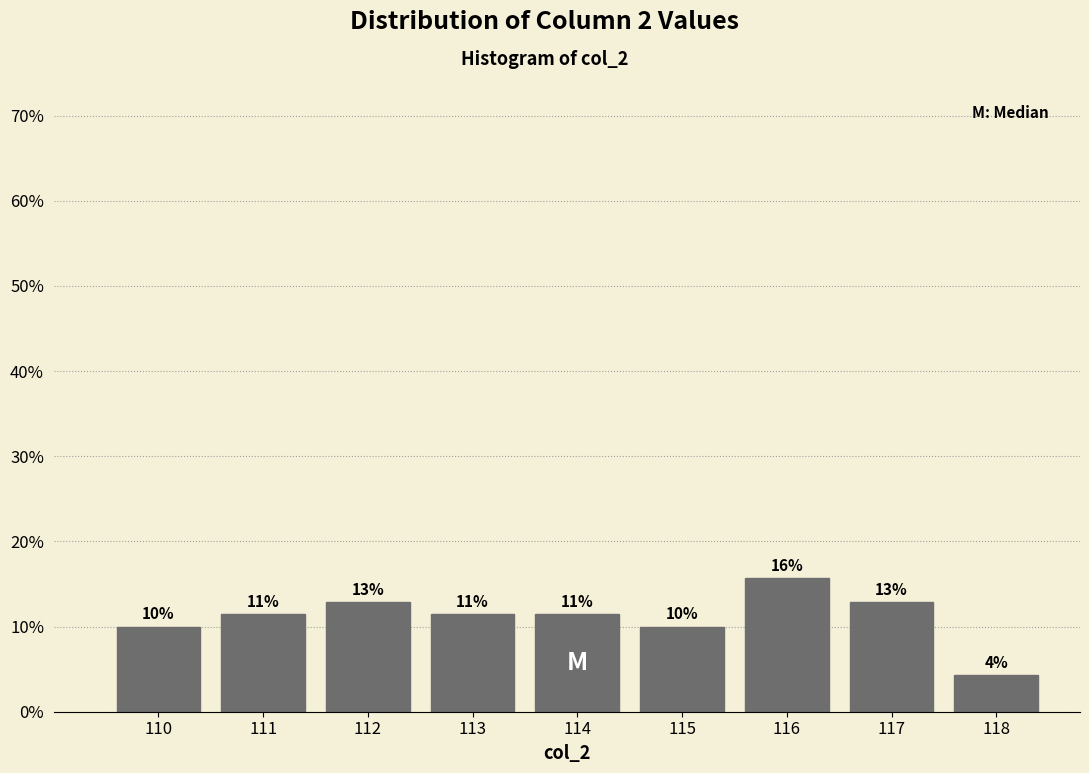

How many bars are there in total?

9